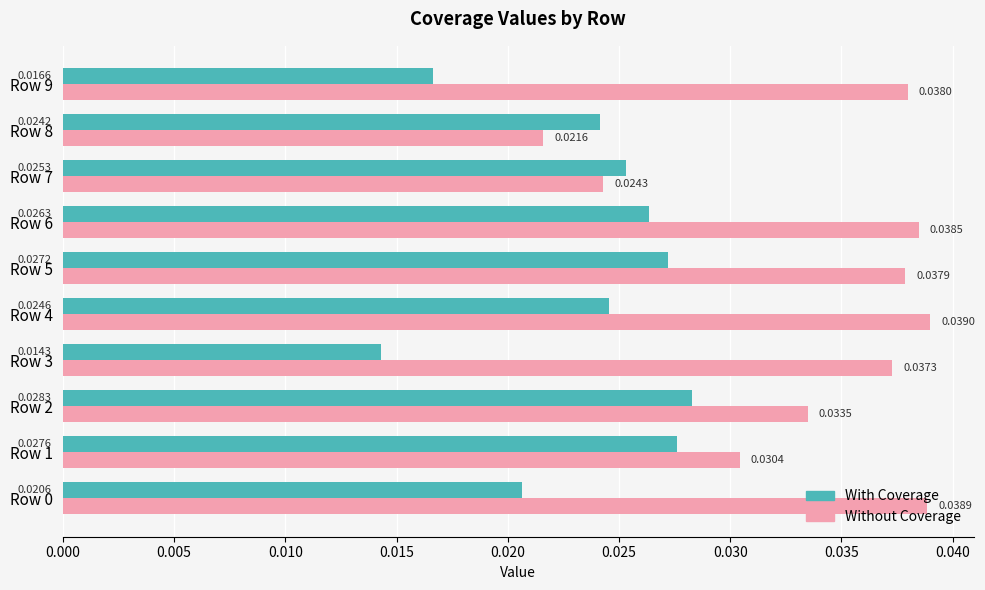

Which series has the largest range (max minus min)?

Without Coverage